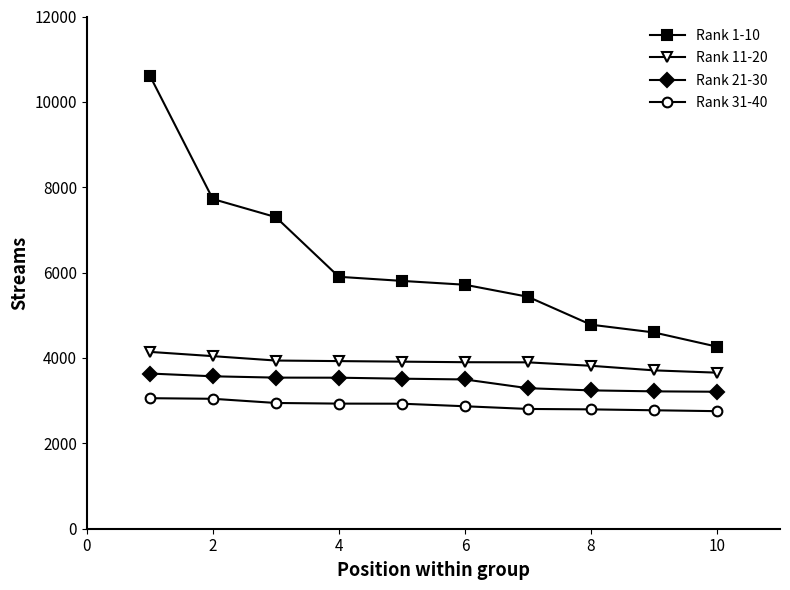

Rank the series by their maximum value, from lowest to highest.

Rank 31-40, Rank 21-30, Rank 11-20, Rank 1-10